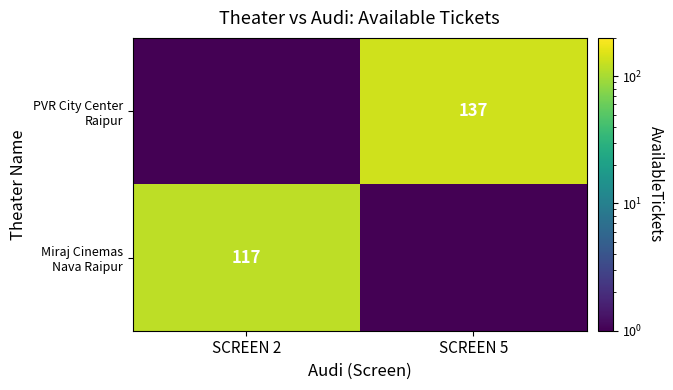

Which series has the largest total across all categories?

PVR City Center Raipur